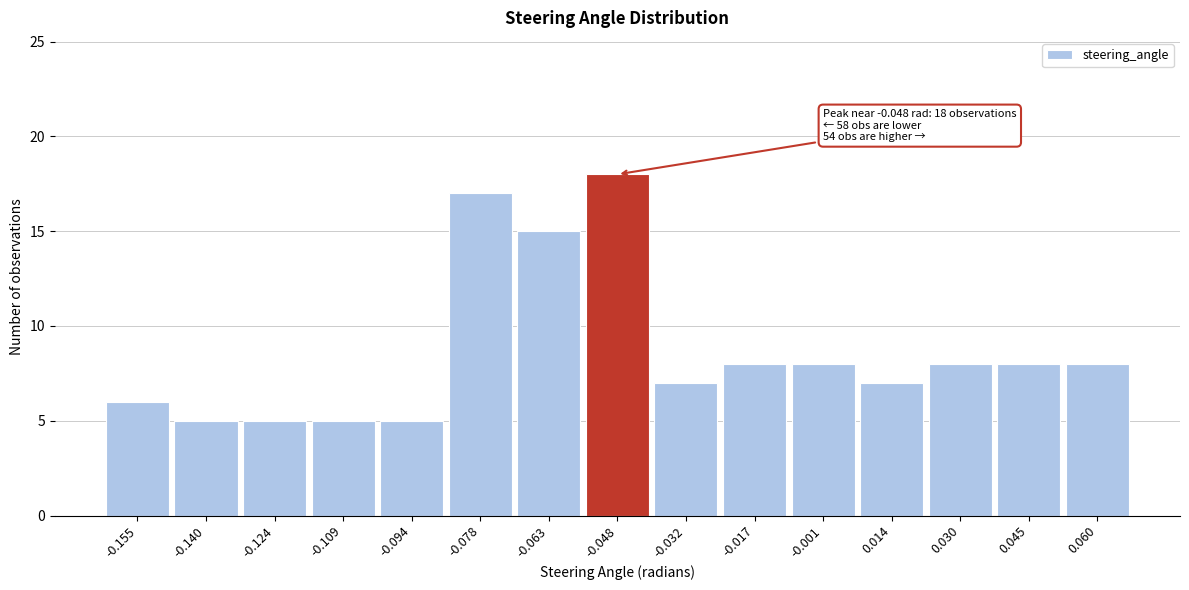

Which range on the x-axis has the tallest bar?

-0.056 to -0.040